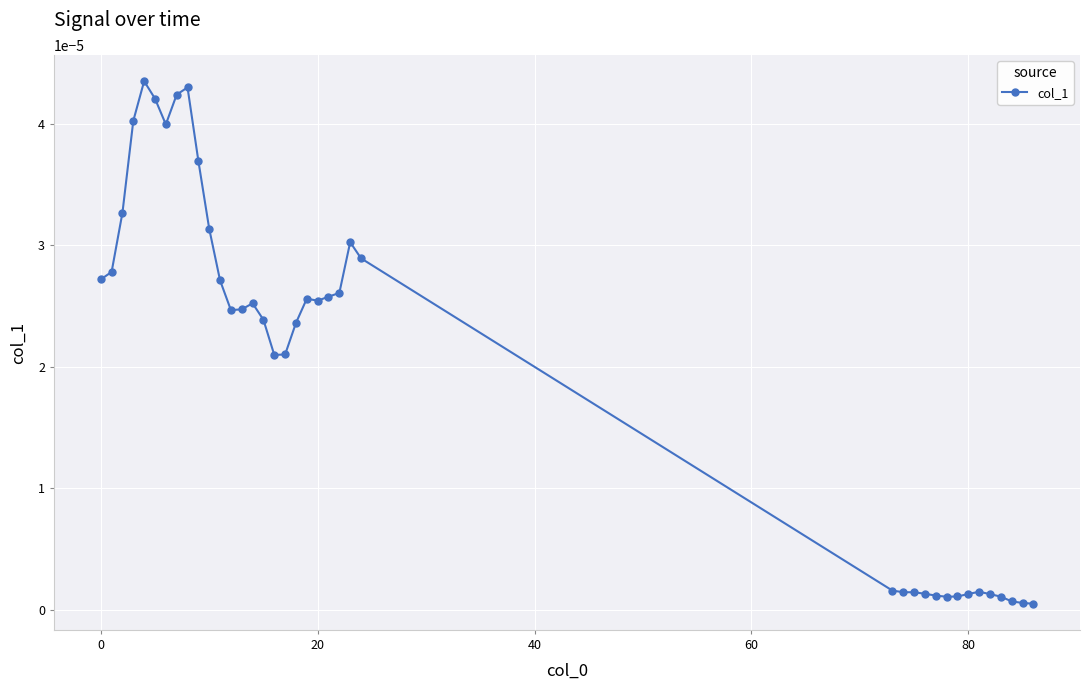

True or false: the data has more than 1 interior local peaks.

True